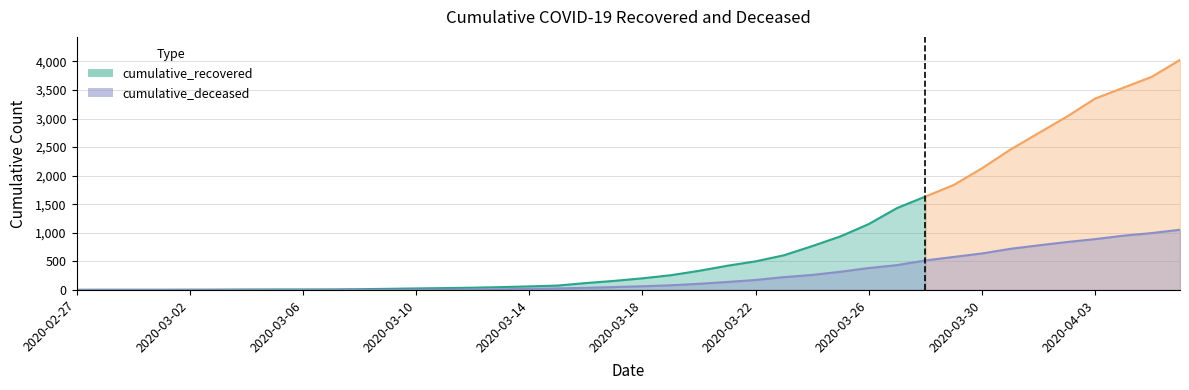

At which label is the value closest to 527?

2020-03-28